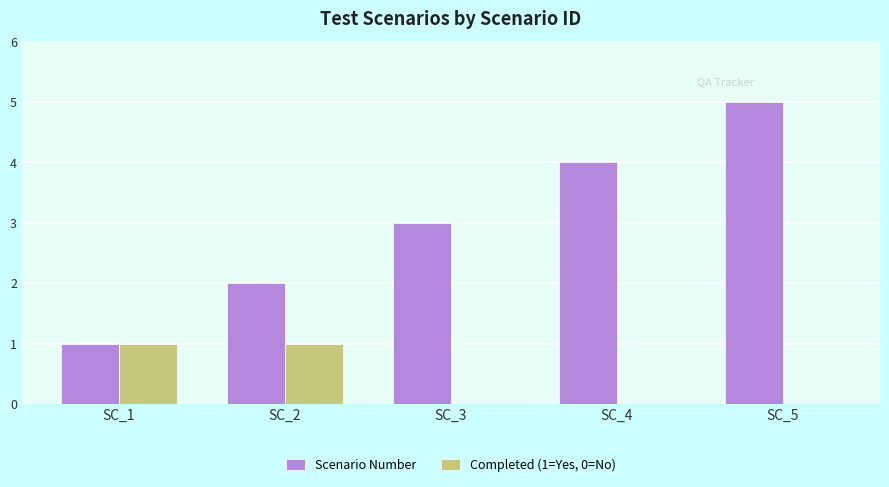

True or false: Completed (1=Yes, 0=No) has a value of 1 at SC_1.

True